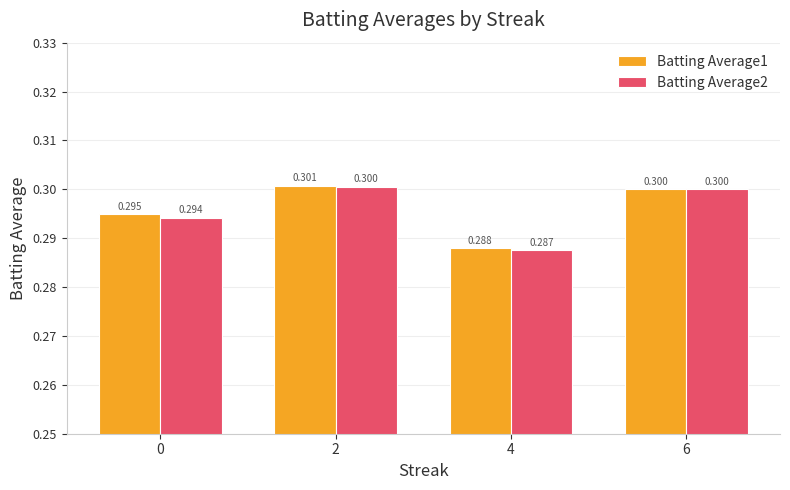

Between 2 and 6, which is larger?

2